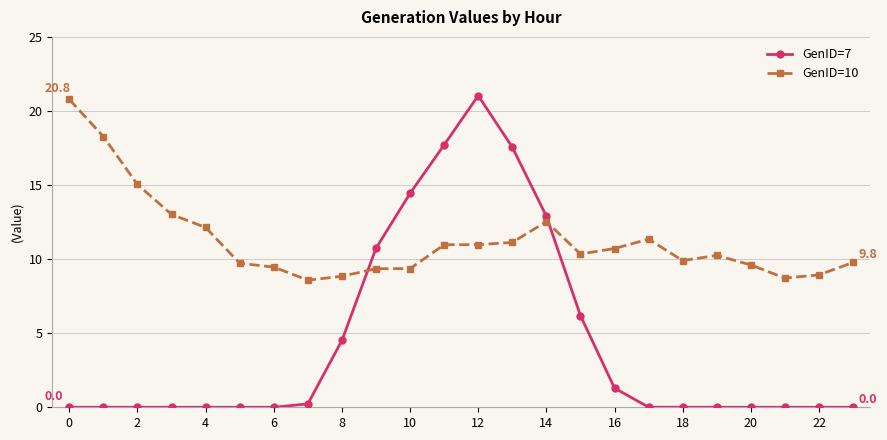

List the series in order of their peak value, highest first.

GenID=7, GenID=10